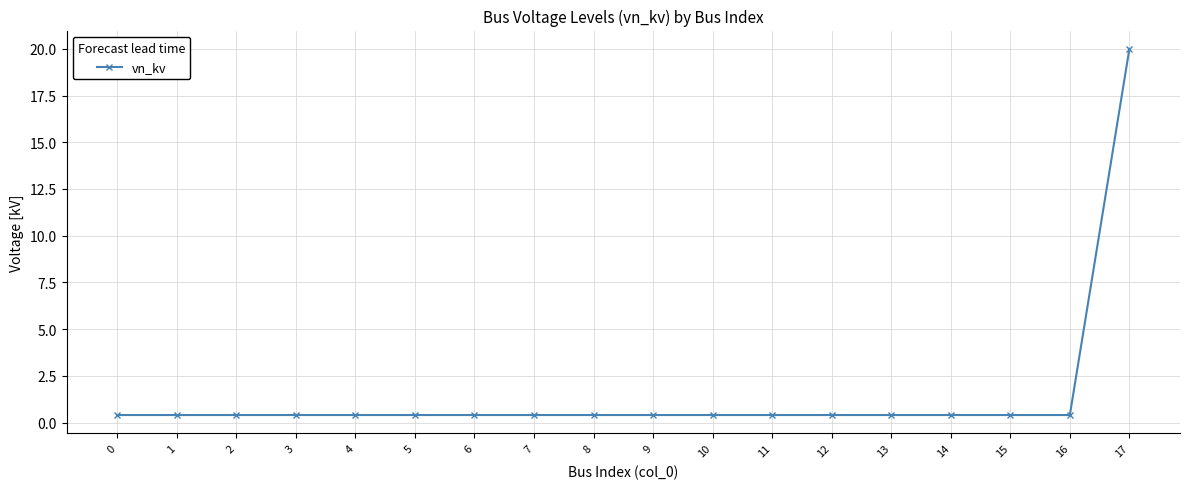

Reading left to right, extract all data points from this chart.

0=0.4	1=0.4	2=0.4	3=0.4	4=0.4	5=0.4	6=0.4	7=0.4	8=0.4	9=0.4	10=0.4	11=0.4	12=0.4	13=0.4	14=0.4	15=0.4	16=0.4	17=20.0